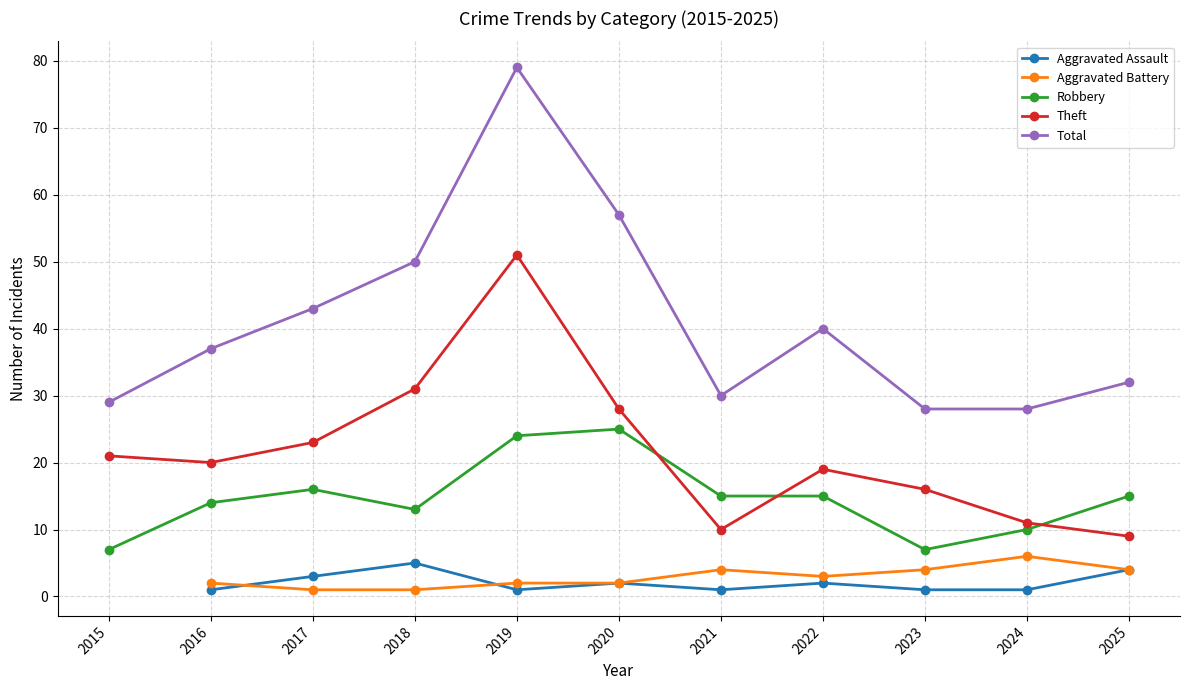

Between 2016 and 2021, which series saw the biggest shift?

Theft